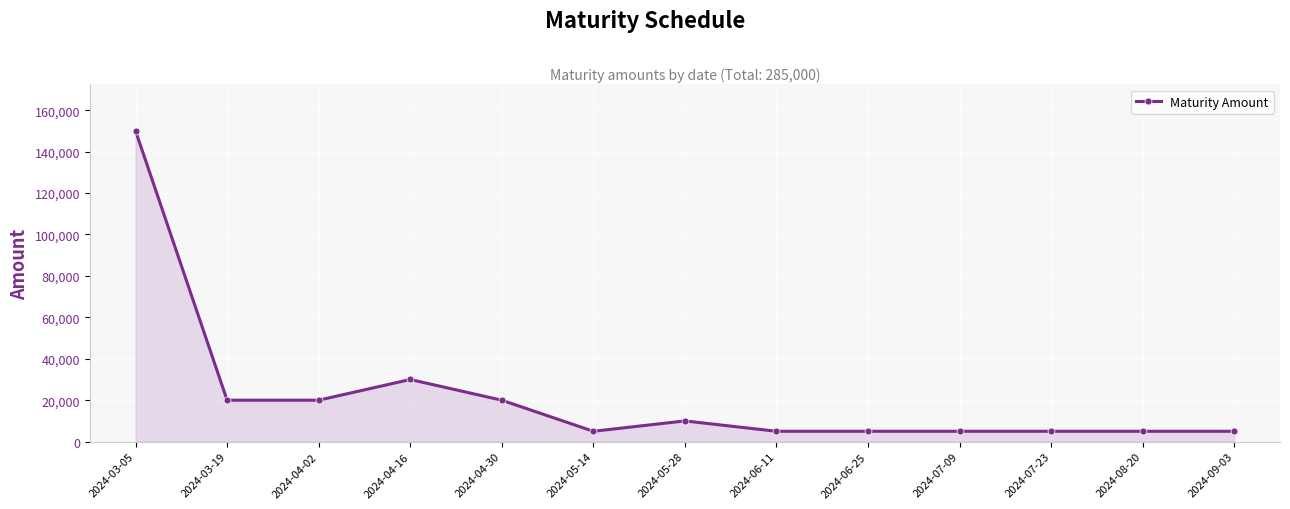

At which category does the data reach its first local peak?

2024-04-16